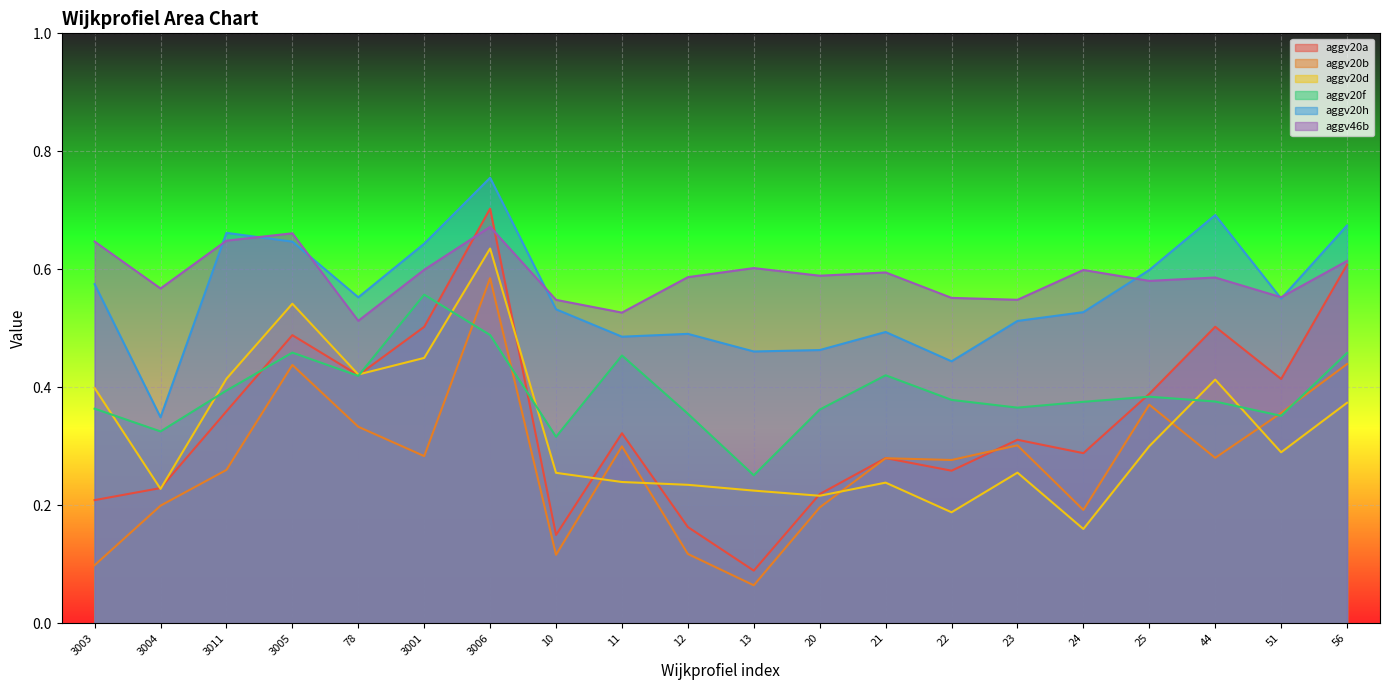

What is the sum of the aggv20f values at 10 and 25?

0.7